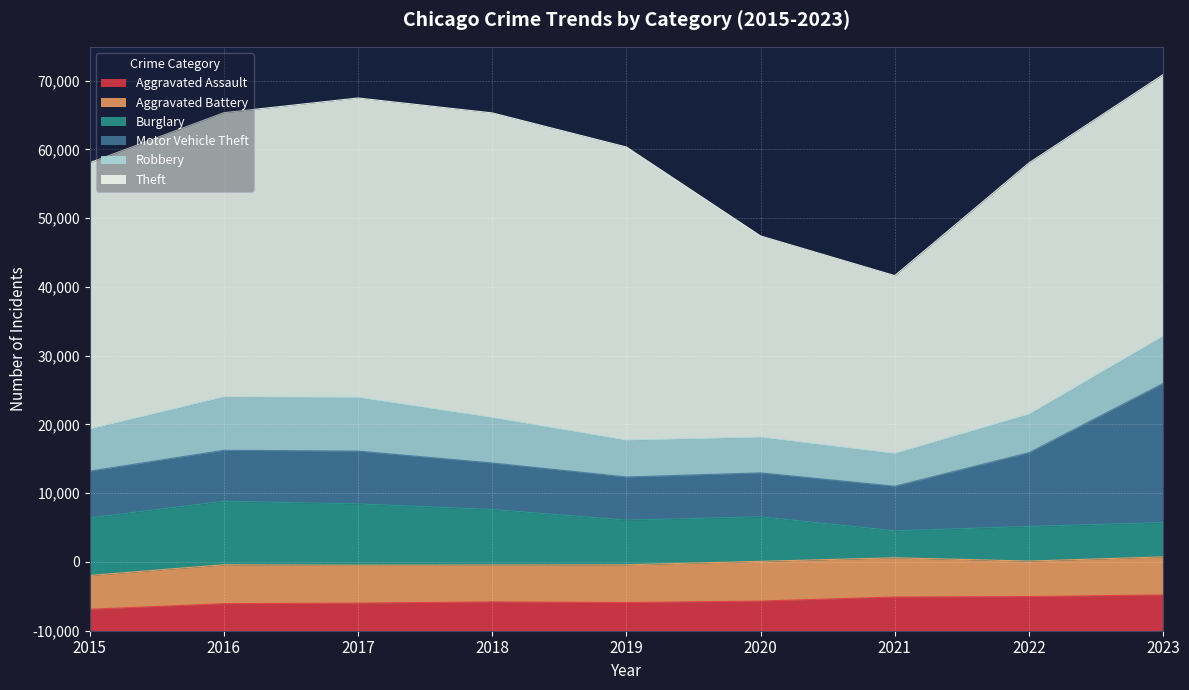

At which label is Burglary closest to 6580?

2019